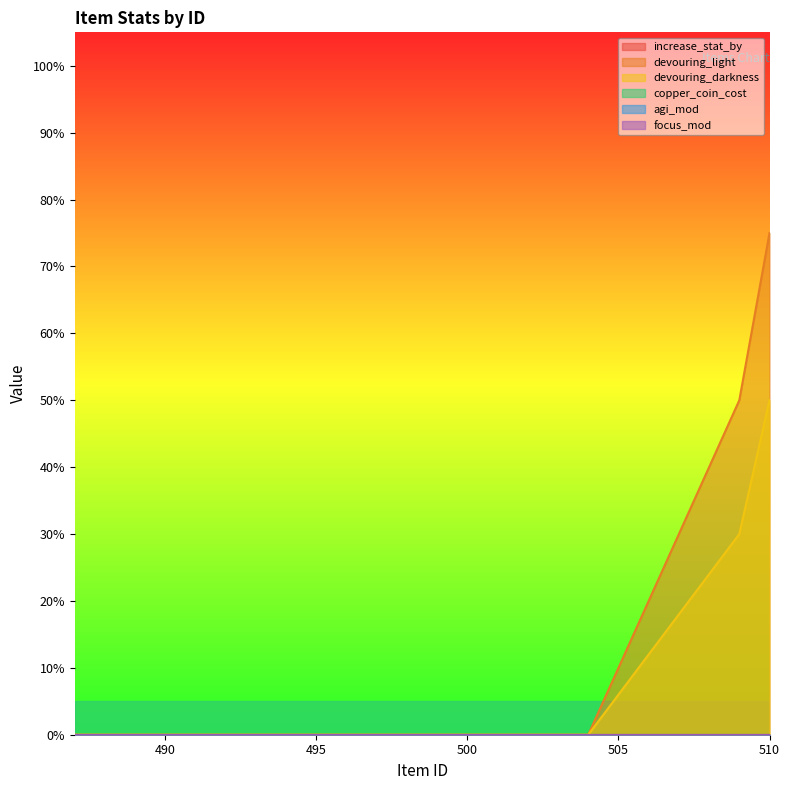

At which label is agi_mod closest to 0?

487